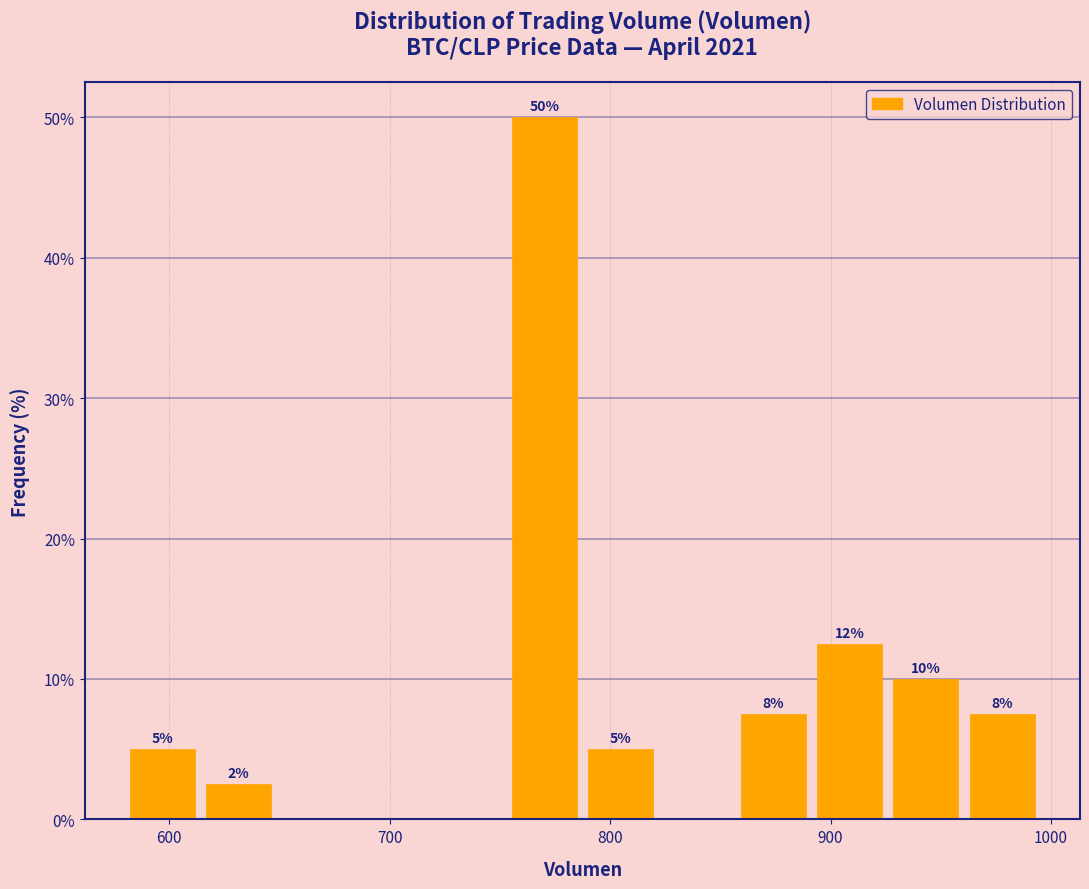

Read against the x-axis, roughly where is the centre of the tallest bar?

770